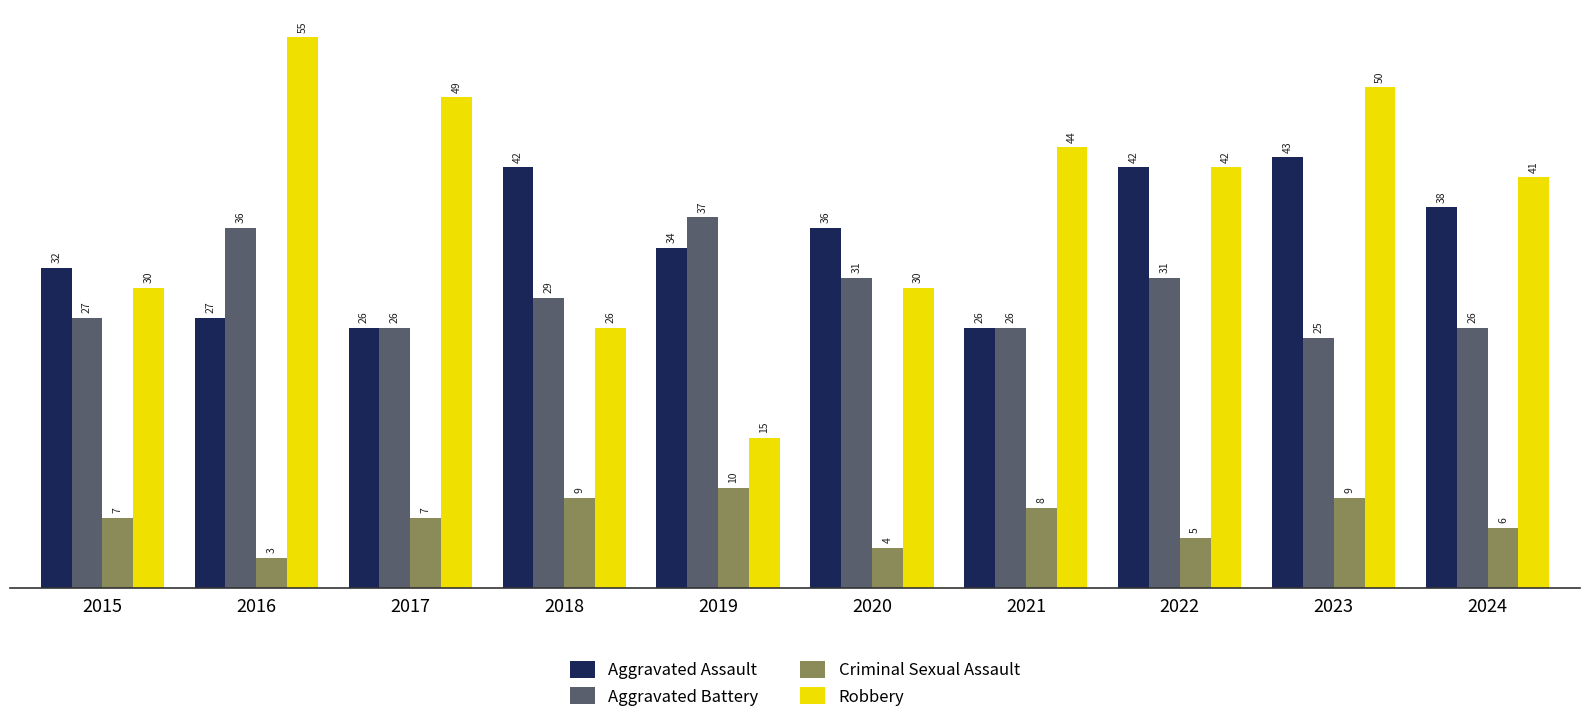

At how many categories does at least one series exceed 7?

10